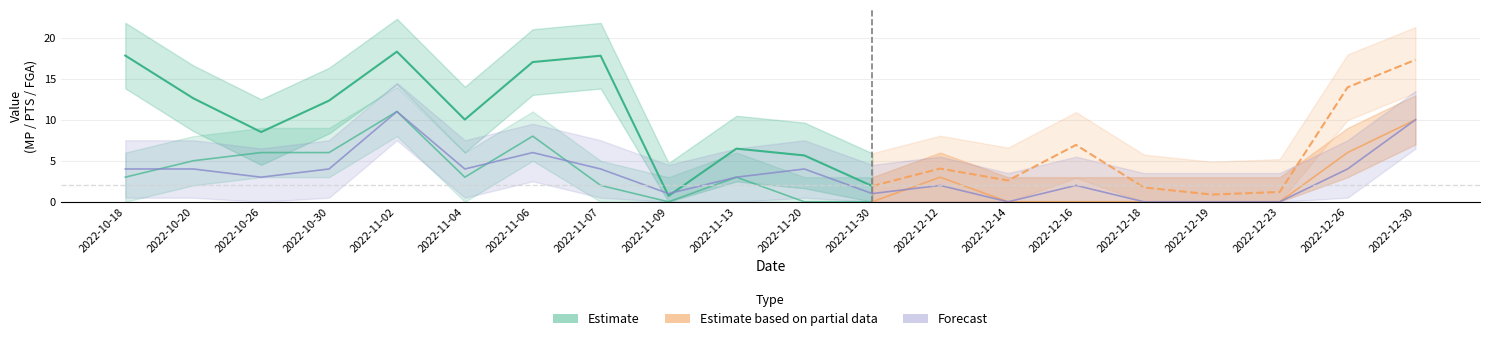

Reading left to right, extract all data points from this chart.

MP: 2022-10-18=17.8	2022-10-20=12.6	2022-10-26=8.5	2022-10-30=12.3	2022-11-02=18.3	2022-11-04=10.0	2022-11-06=17.0	2022-11-07=17.8	2022-11-09=0.7	2022-11-13=6.5	2022-11-20=5.7	2022-11-30=1.9	2022-12-12=4.0	2022-12-14=2.6	2022-12-16=6.9	2022-12-18=1.8	2022-12-19=0.9	2022-12-23=1.2	2022-12-26=13.9	2022-12-30=17.3
PTS: 2022-10-18=3.0	2022-10-20=5.0	2022-10-26=6.0	2022-10-30=6.0	2022-11-02=11.0	2022-11-04=3.0	2022-11-06=8.0	2022-11-07=2.0	2022-11-09=0.0	2022-11-13=3.0	2022-11-20=0.0	2022-11-30=0.0	2022-12-12=3.0	2022-12-14=0.0	2022-12-16=0.0	2022-12-18=0.0	2022-12-19=0.0	2022-12-23=0.0	2022-12-26=6.0	2022-12-30=10.0
FGA: 2022-10-18=4.0	2022-10-20=4.0	2022-10-26=3.0	2022-10-30=4.0	2022-11-02=11.0	2022-11-04=4.0	2022-11-06=6.0	2022-11-07=4.0	2022-11-09=1.0	2022-11-13=3.0	2022-11-20=4.0	2022-11-30=1.0	2022-12-12=2.0	2022-12-14=0.0	2022-12-16=2.0	2022-12-18=0.0	2022-12-19=0.0	2022-12-23=0.0	2022-12-26=4.0	2022-12-30=10.0